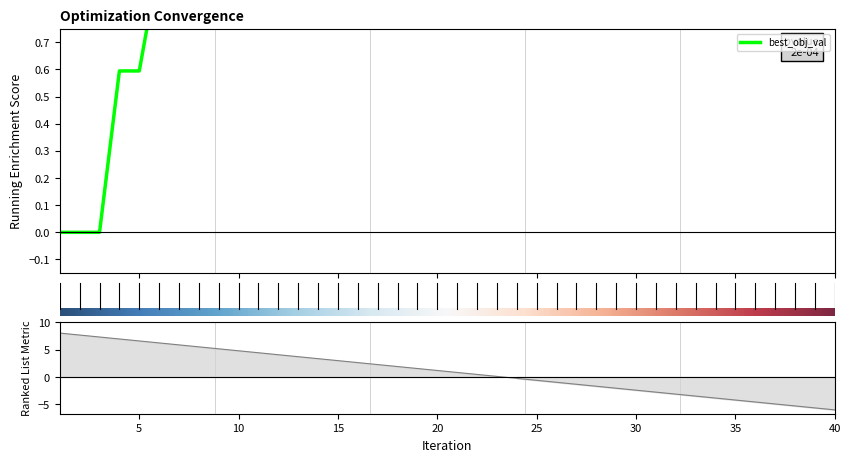

Reading right to left, transcribe all the data shown in this chart.

1.0	1.0	1.0	1.0	1.0	1.0	1.0	1.0	1.0	1.0	1.0	1.0	1.0	1.0	1.0	1.0	1.0	1.0	1.0	1.0	1.0	1.0	1.0	1.0	1.0	1.0	1.0	1.0	1.0	1.0	1.0	1.0	1.0	1.0	1.0	0.6	0.6	0.0	0.0	0.0